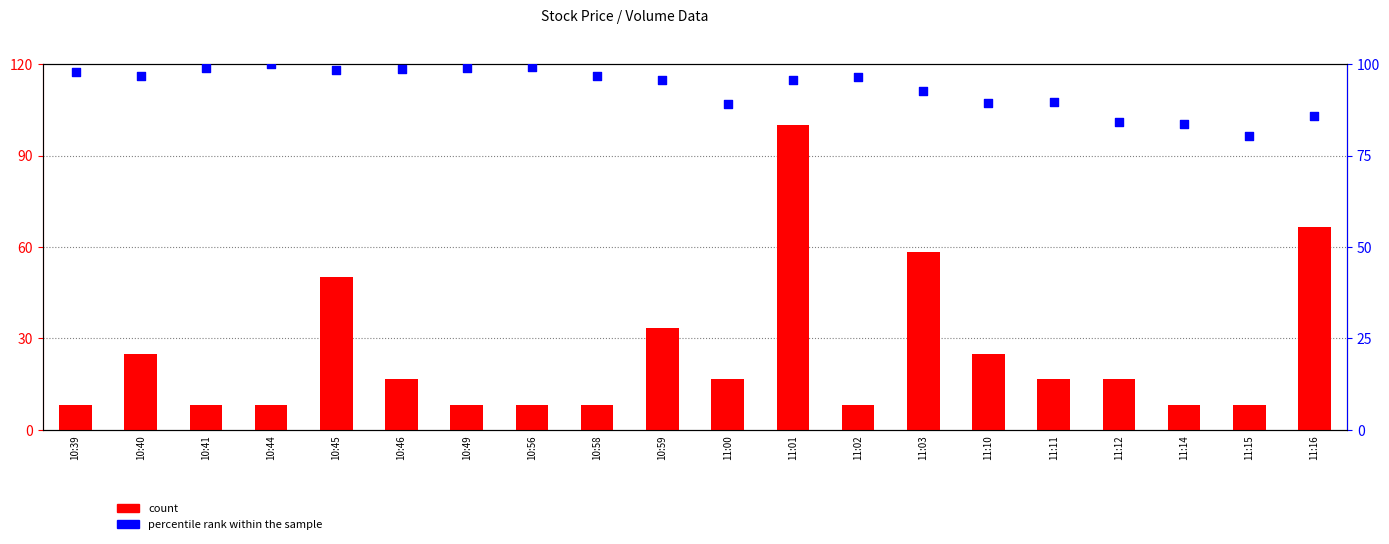

At how many categories does at least one series exceed 81?

19